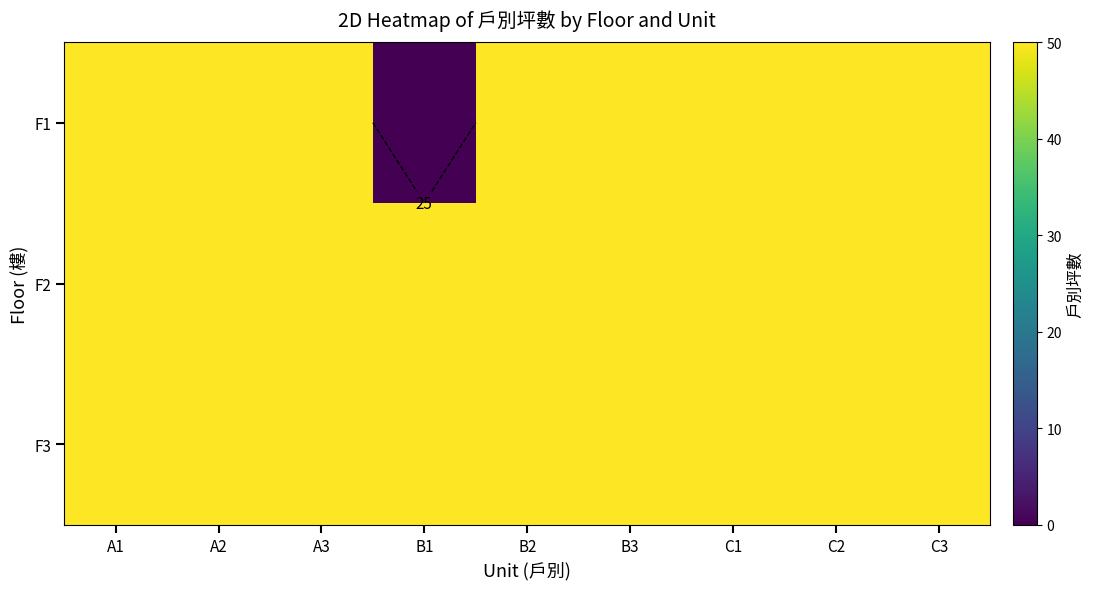

What is the difference between the F1 values at B1 and C1?

50